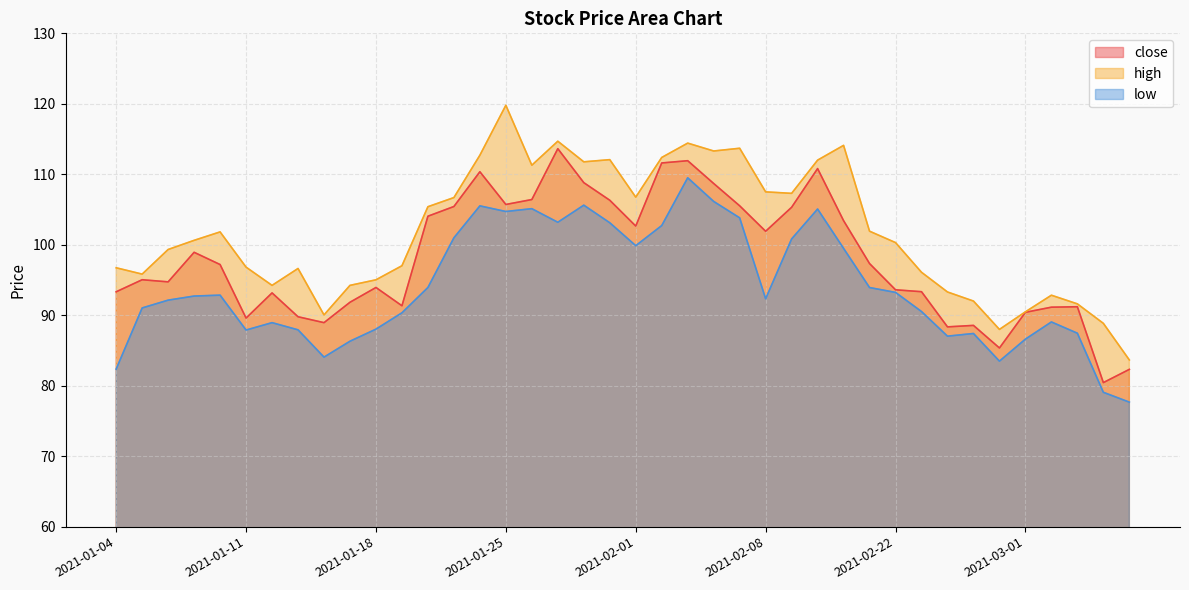

Where does the high series first go above 100?

2021-01-07